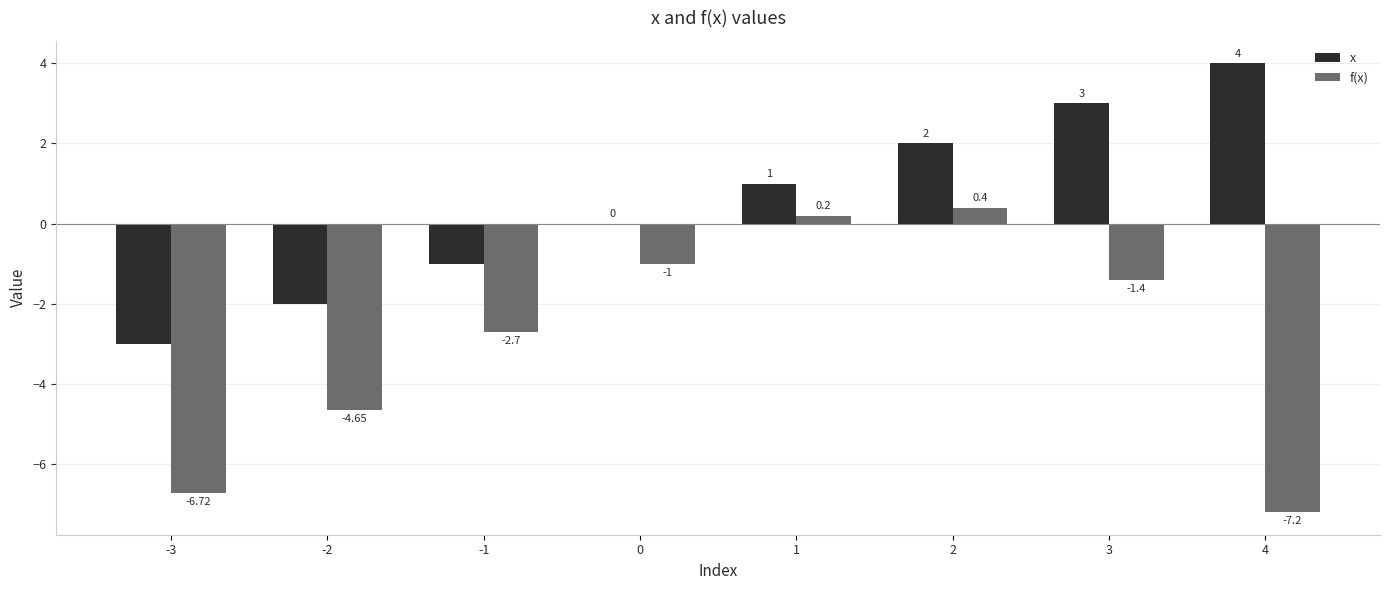

Which series changed the most between -3 and 2?

f(x)